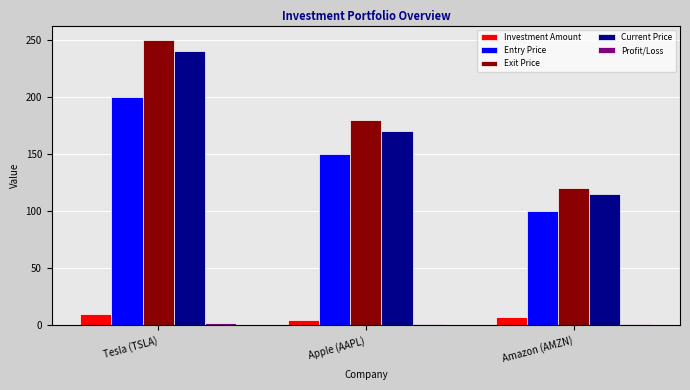

What is the value of the Current Price bar at the 1st from the left?

240.0